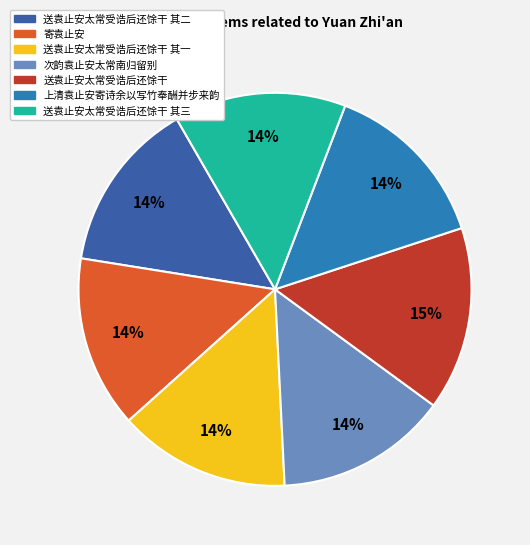

Which category has the biggest portion of the pie?

送袁止安太常受诰后还馀干